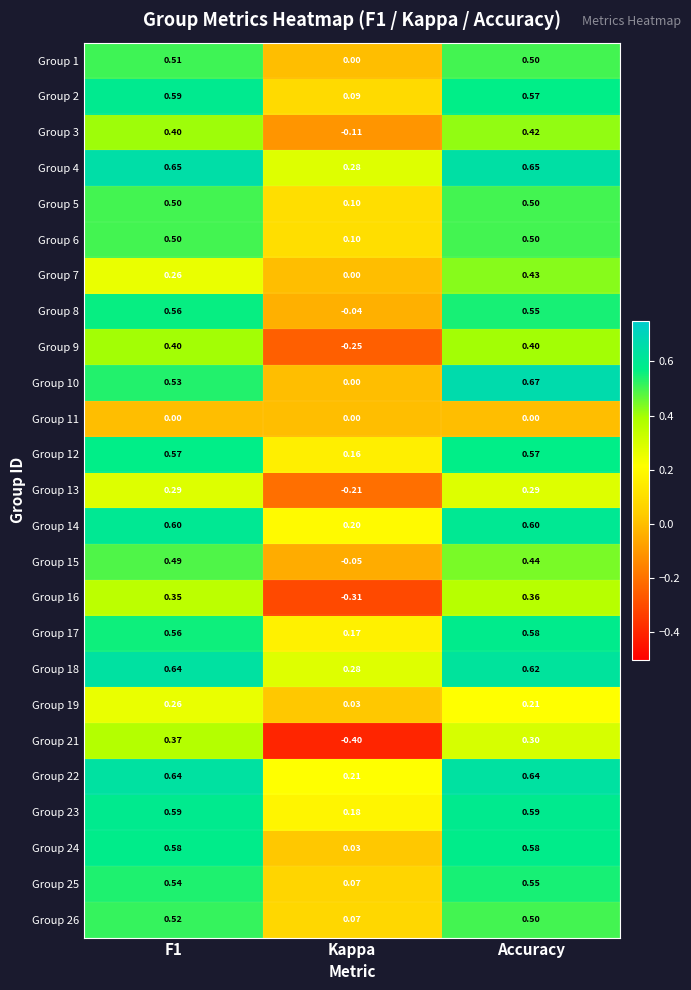

At which category is the sum across all series the highest?

Accuracy